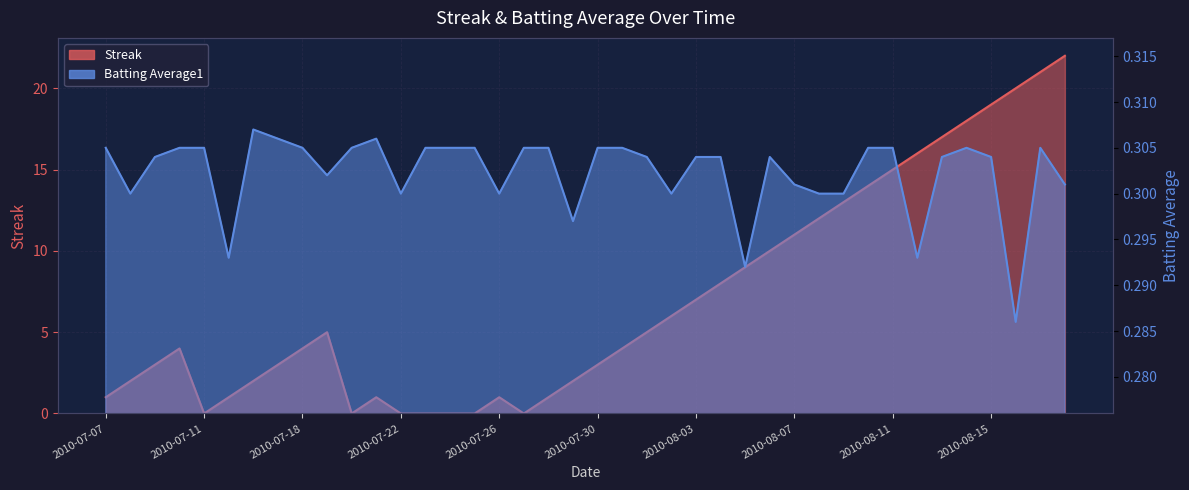

What is the highest value of the Streak series?

22.0